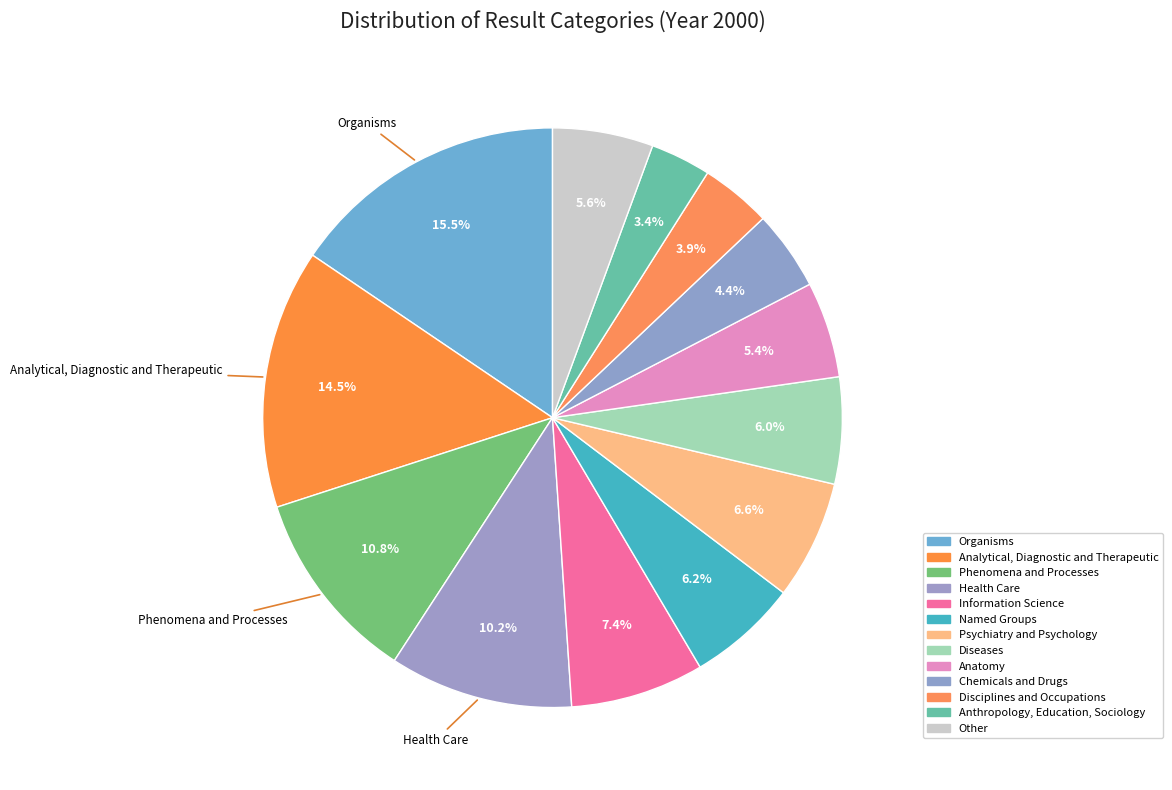

Is there a majority slice in this chart?

No